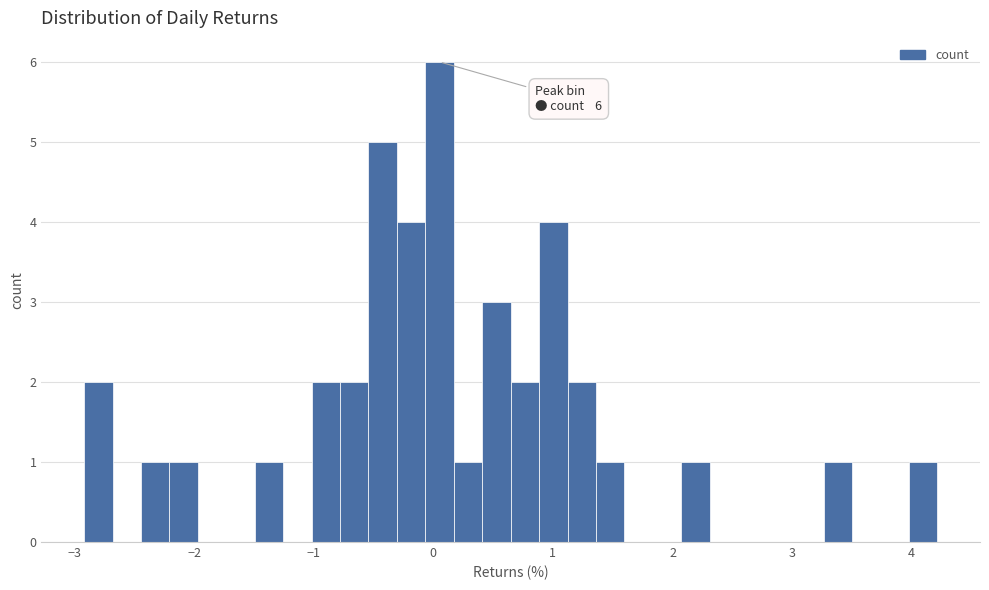

Read against the x-axis, roughly where is the centre of the tallest bar?

0.1